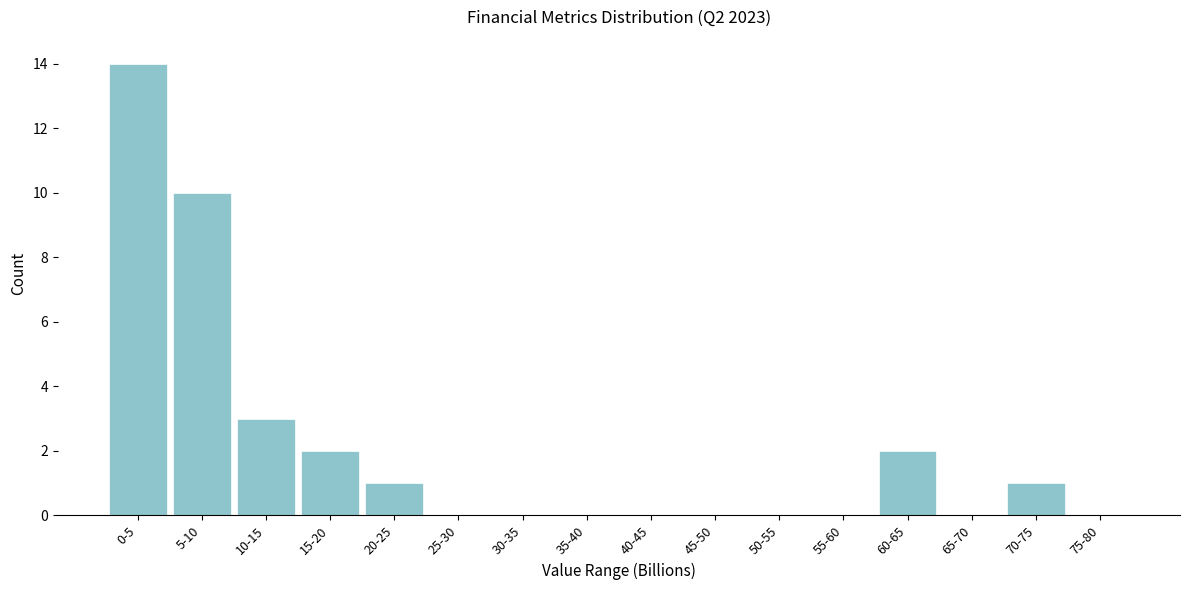

Reading right to left, what are all the values shown in this chart?

75-80=0	70-75=1	65-70=0	60-65=2	55-60=0	50-55=0	45-50=0	40-45=0	35-40=0	30-35=0	25-30=0	20-25=1	15-20=2	10-15=3	5-10=10	0-5=14